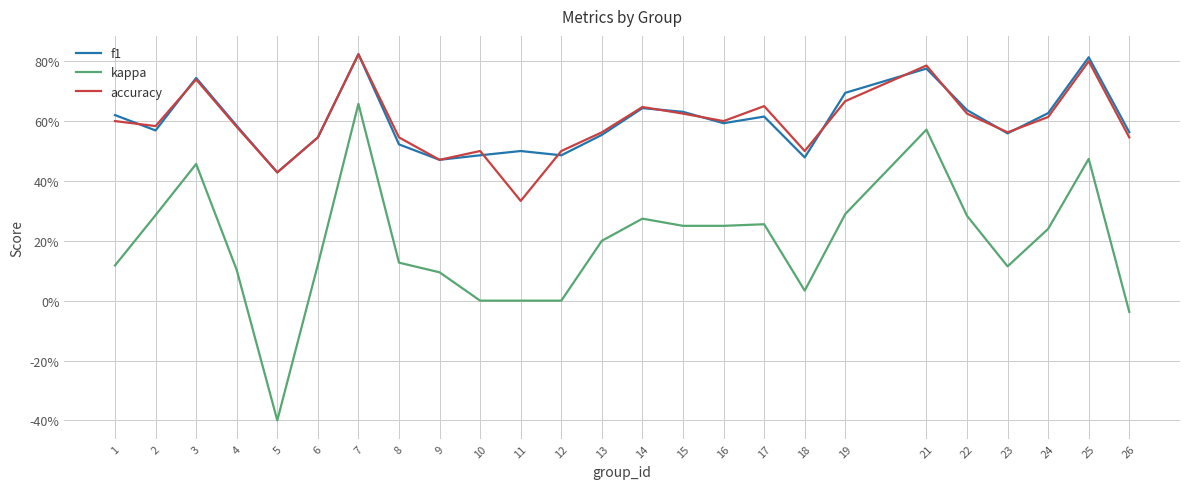

At which category does the chart reach its minimum across all series?

5